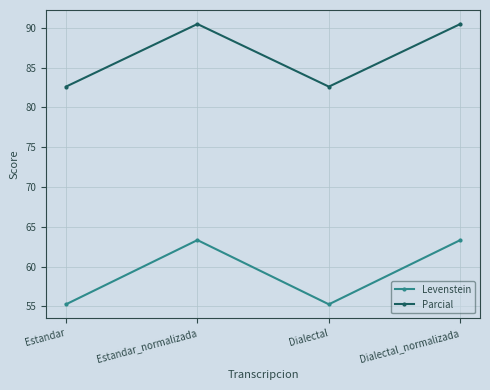

What are all the series names shown in the legend?

Levenstein, Parcial